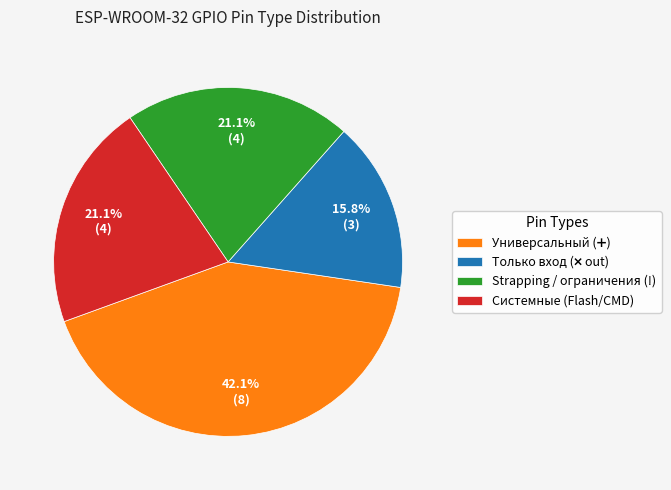

Is there a majority slice in this chart?

No